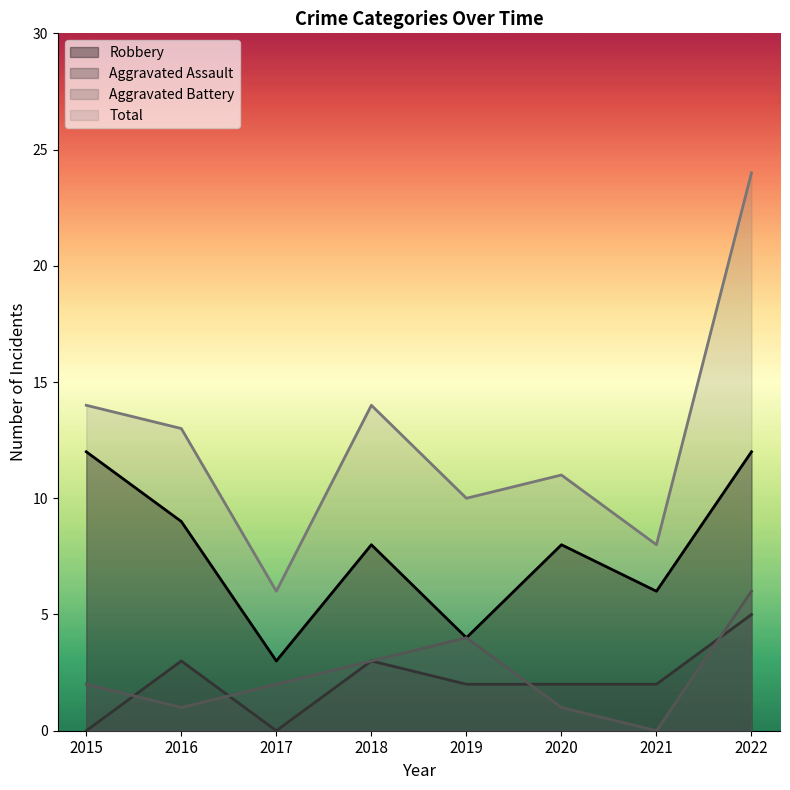

What is the average value of the Robbery series?

8